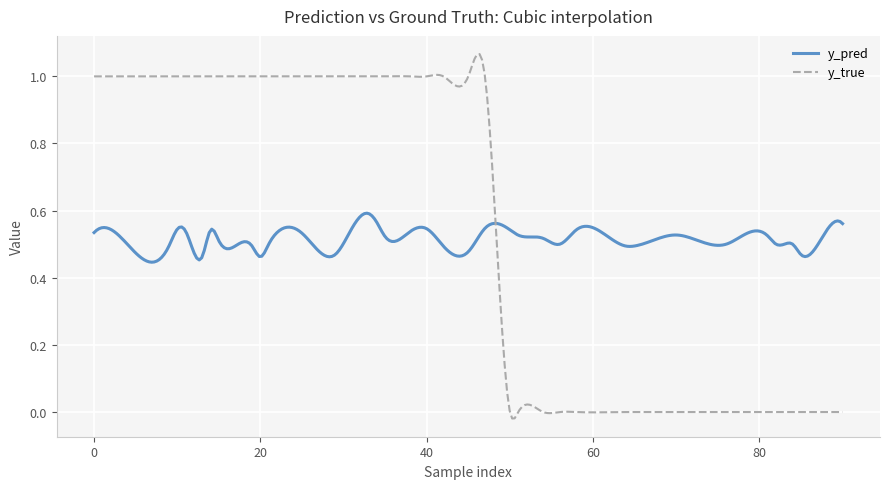

Rank the series by their maximum value, from lowest to highest.

y_pred, y_true